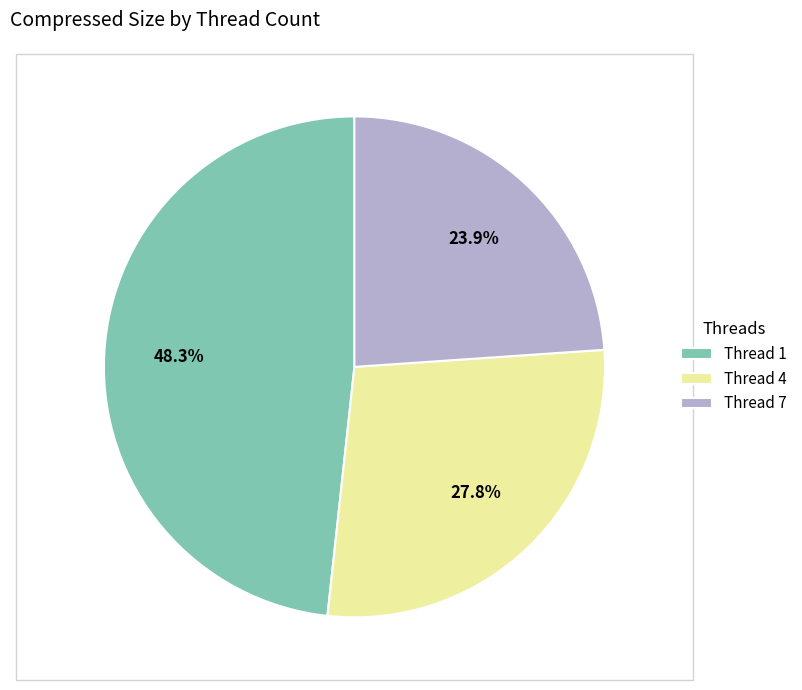

What portion of the pie excludes Thread 4?

72.2%